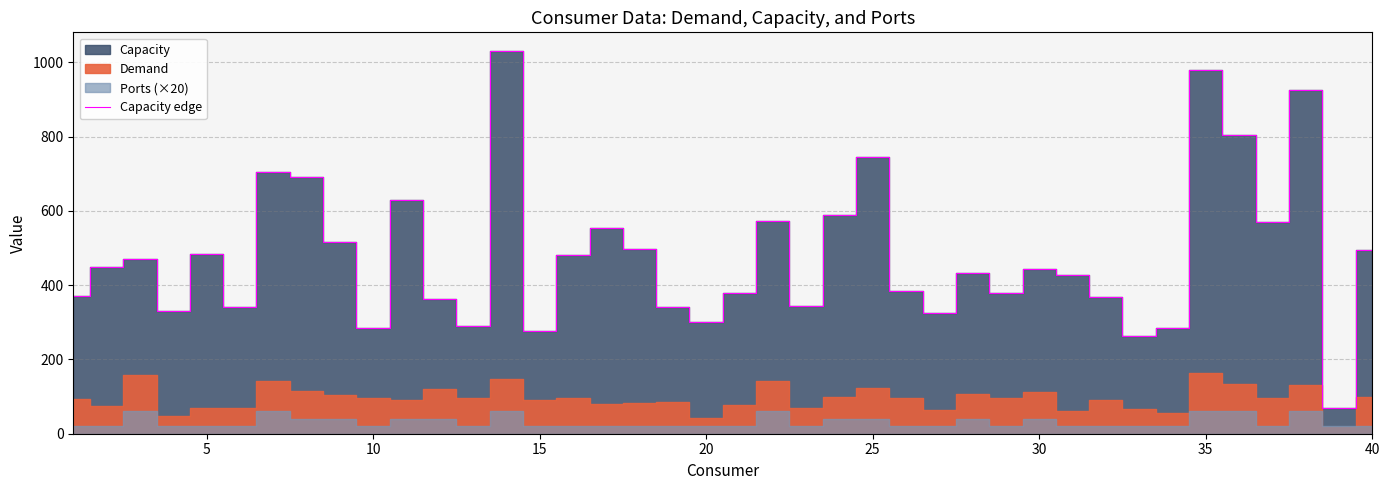

How many data points are above 444?

19